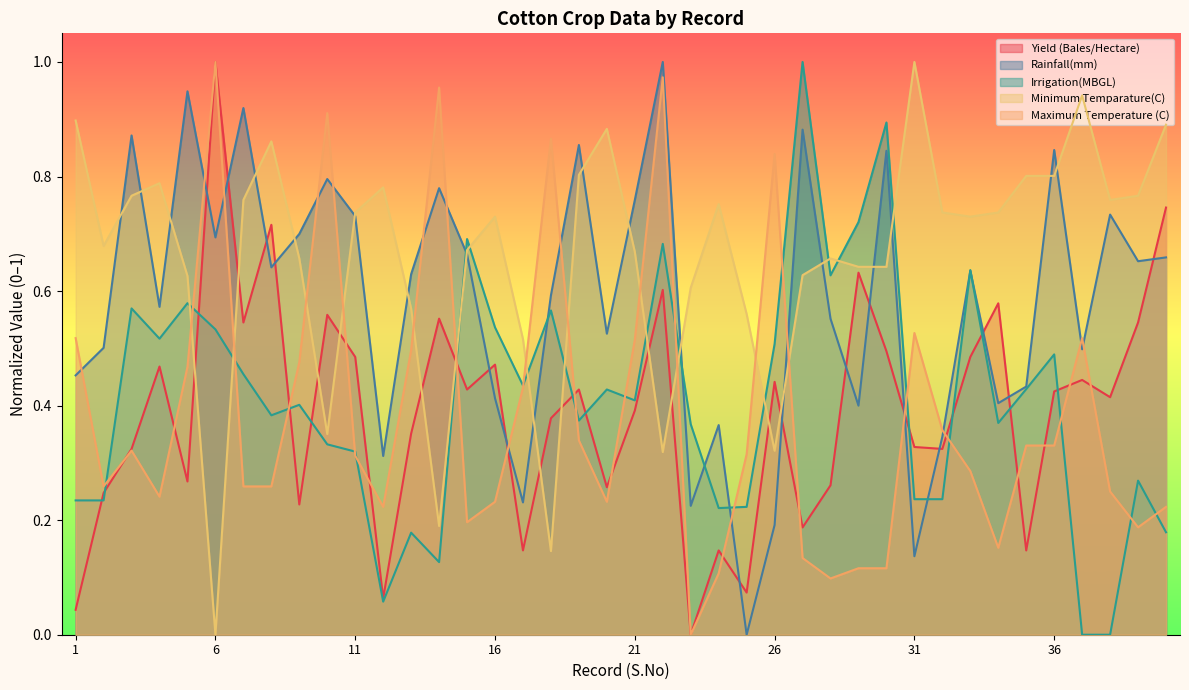

Which series changed the most between 8 and 17?

Yield (Bales/Hectare)